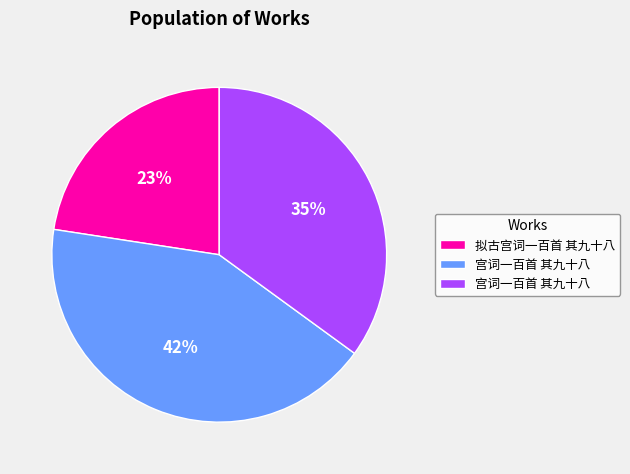

Is there any slice that represents more than half of the pie?

No